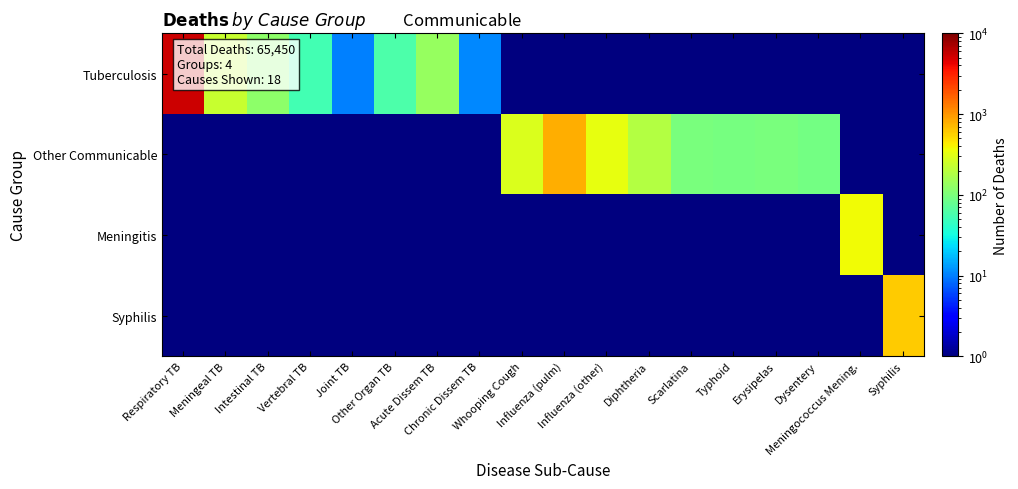

Reading right to left, list all the values displayed in this chart.

Tuberculosis: Syphilis=0.5	Meningococcus Mening.=0.5	Dysentery=0.5	Erysipelas=0.5	Typhoid=0.5	Scarlatina=0.5	Diphtheria=0.5	Influenza (other)=0.5	Influenza (pulm)=0.5	Whooping Cough=0.5	Chronic Dissem TB=11.0	Acute Dissem TB=135.0	Other Organ TB=60.0	Joint TB=10.0	Vertebral TB=53.0	Intestinal TB=122.0	Meningeal TB=236.0	Respiratory TB=5244.0
Other Communicable: Syphilis=0.5	Meningococcus Mening.=0.5	Dysentery=93.0	Erysipelas=99.0	Typhoid=96.0	Scarlatina=97.0	Diphtheria=188.0	Influenza (other)=333.0	Influenza (pulm)=781.0	Whooping Cough=287.0	Chronic Dissem TB=0.5	Acute Dissem TB=0.5	Other Organ TB=0.5	Joint TB=0.5	Vertebral TB=0.5	Intestinal TB=0.5	Meningeal TB=0.5	Respiratory TB=0.5
Meningitis: Syphilis=0.5	Meningococcus Mening.=375.0	Dysentery=0.5	Erysipelas=0.5	Typhoid=0.5	Scarlatina=0.5	Diphtheria=0.5	Influenza (other)=0.5	Influenza (pulm)=0.5	Whooping Cough=0.5	Chronic Dissem TB=0.5	Acute Dissem TB=0.5	Other Organ TB=0.5	Joint TB=0.5	Vertebral TB=0.5	Intestinal TB=0.5	Meningeal TB=0.5	Respiratory TB=0.5
Syphilis: Syphilis=596.0	Meningococcus Mening.=0.5	Dysentery=0.5	Erysipelas=0.5	Typhoid=0.5	Scarlatina=0.5	Diphtheria=0.5	Influenza (other)=0.5	Influenza (pulm)=0.5	Whooping Cough=0.5	Chronic Dissem TB=0.5	Acute Dissem TB=0.5	Other Organ TB=0.5	Joint TB=0.5	Vertebral TB=0.5	Intestinal TB=0.5	Meningeal TB=0.5	Respiratory TB=0.5